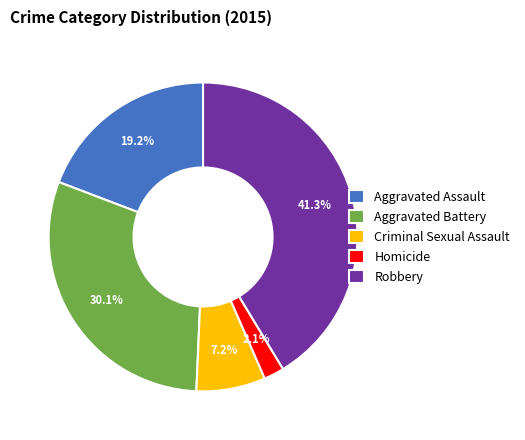

How many segments does this pie chart have?

5